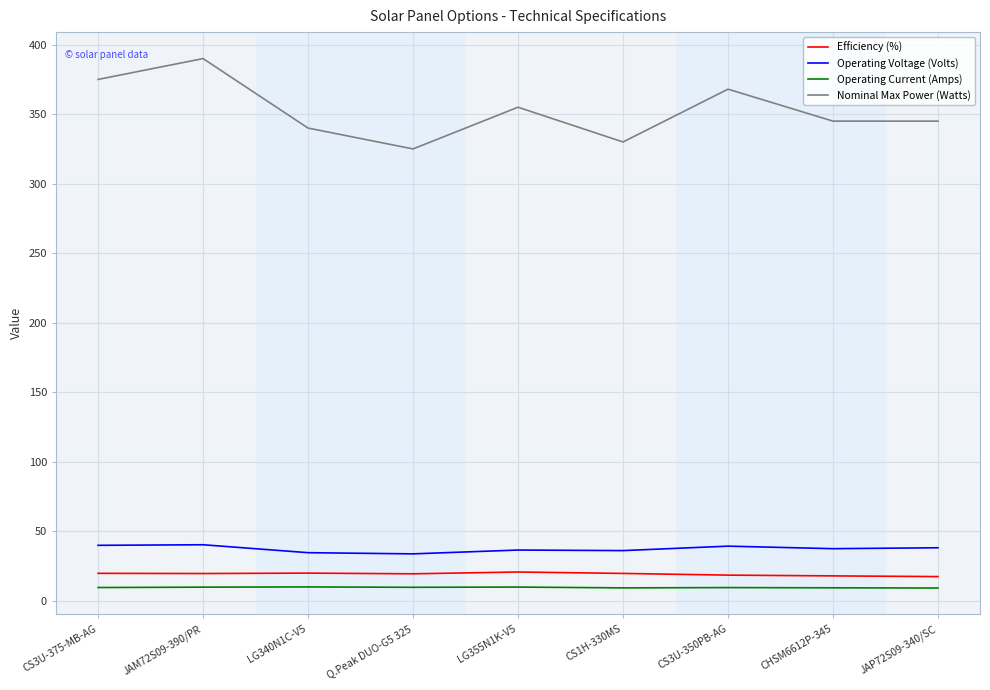

What is the smallest value displayed?

9.1